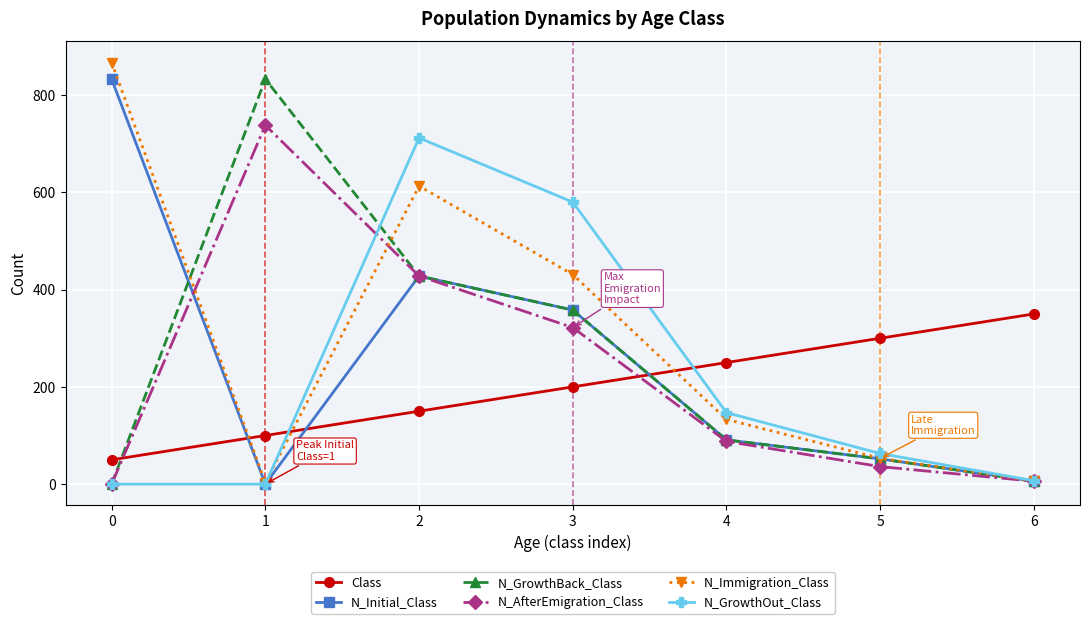

Reading left to right, transcribe all the data shown in this chart.

Class: 0=50	1=100	2=150	3=200	4=250	5=300	6=350
N_Initial_Class: 0=833	1=0	2=428	3=358	4=91	5=52	6=6
N_GrowthBack_Class: 0=0	1=833	2=428	3=358	4=91	5=52	6=6
N_AfterEmigration_Class: 0=0	1=738	2=428	3=322	4=88	5=36	6=6
N_Immigration_Class: 0=867	1=3	2=613	3=431	4=133	5=53	6=7
N_GrowthOut_Class: 0=0	1=0	2=712	3=580	4=147	5=63	6=7